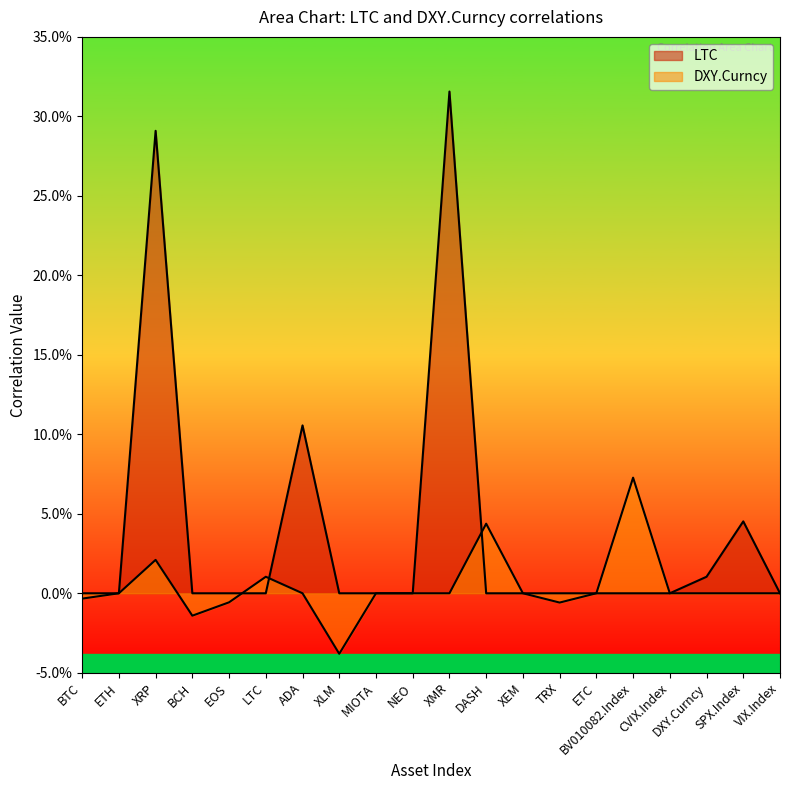

True or false: DXY.Curncy and LTC cross at least once.

True